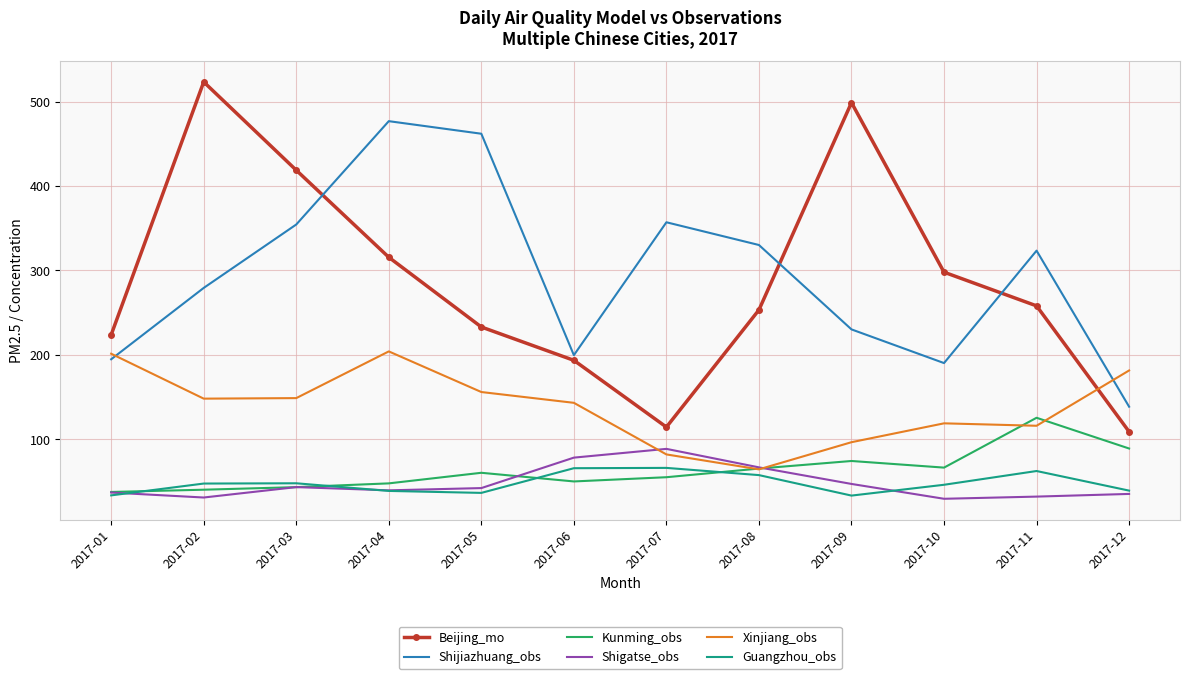

The value of Beijing_mo at 2017-12 is 108.9. True or false?

True